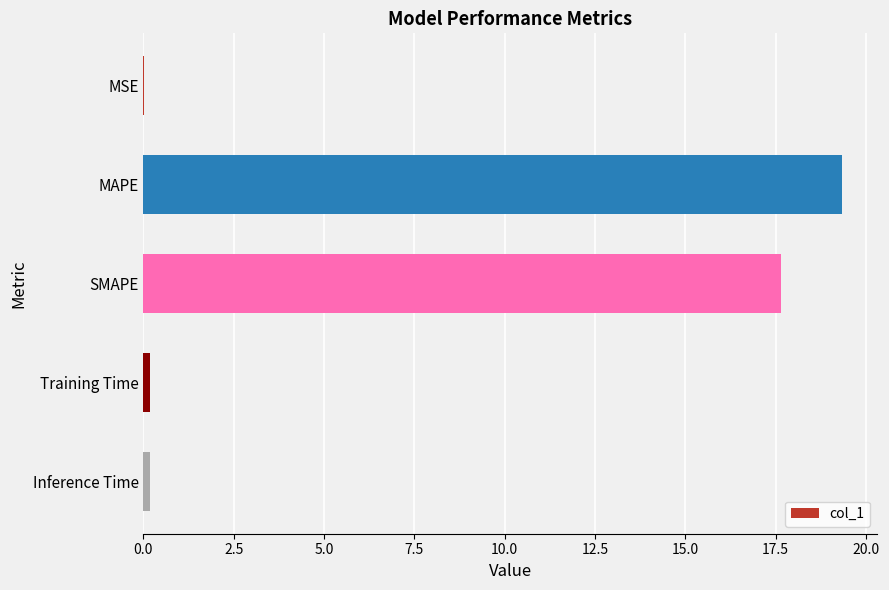

What is the approximate value at SMAPE?

17.6